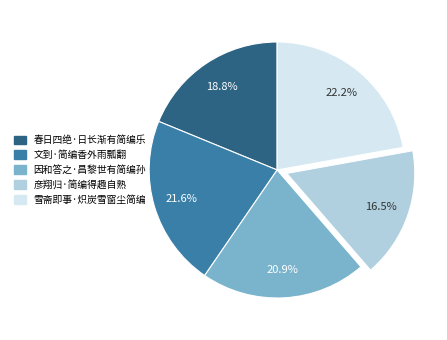

Which slice is the smallest?

彦翔归·简编得趣自熟